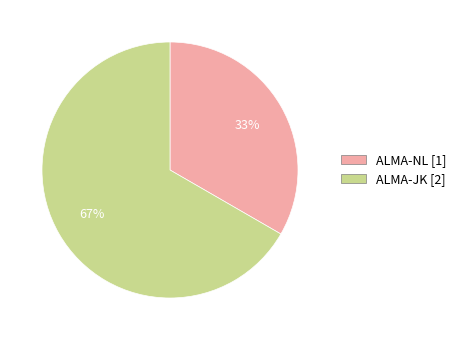

To the nearest percent, what is the average slice percentage?

50%